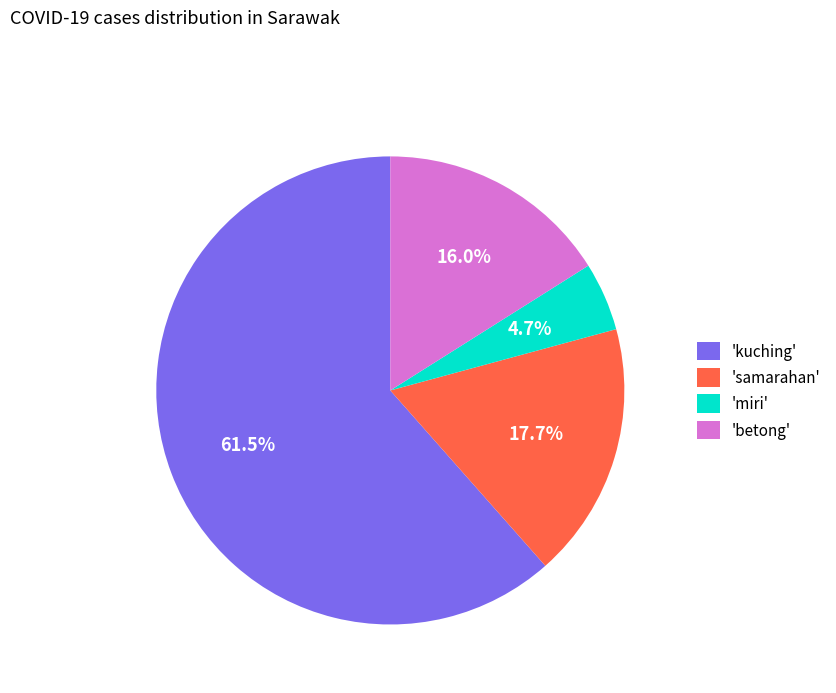

Between 'betong' and 'kuching', which is larger?

'kuching'